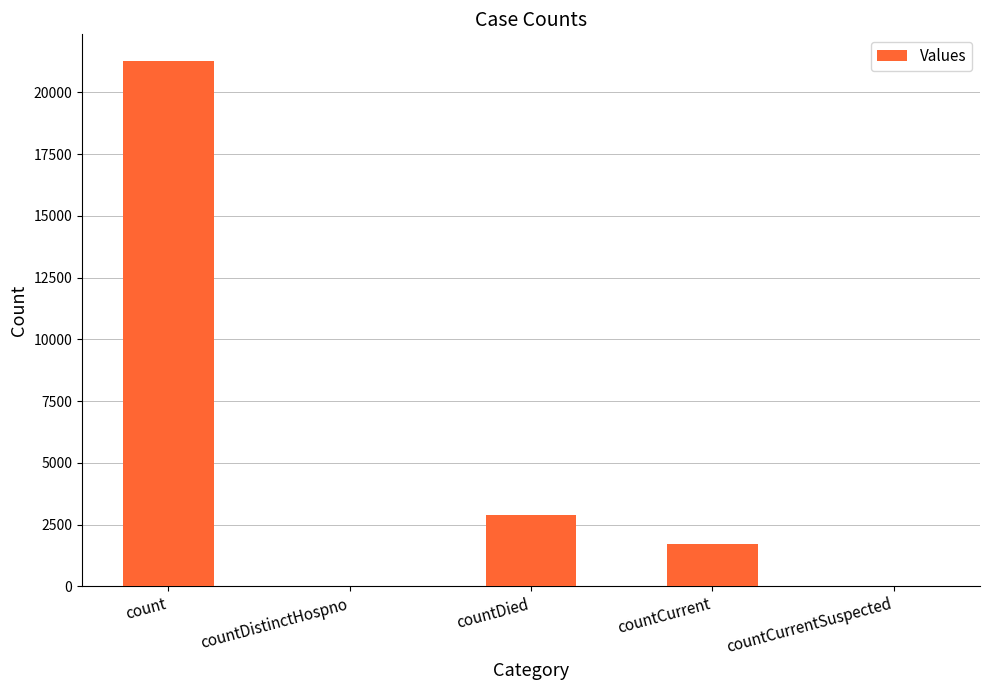

True or false: the data shows 38167 at count.

False